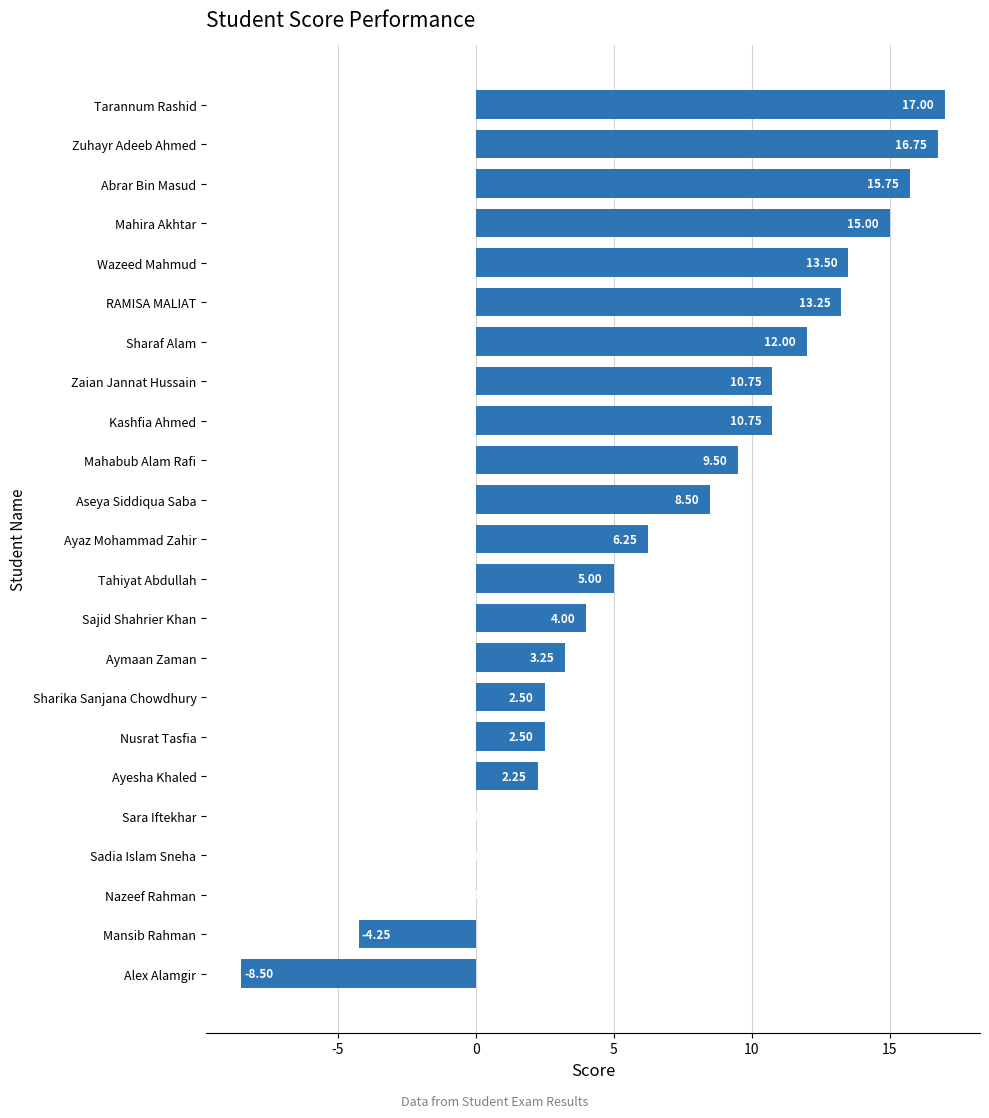

Which label corresponds to the largest value in the chart?

Tarannum Rashid